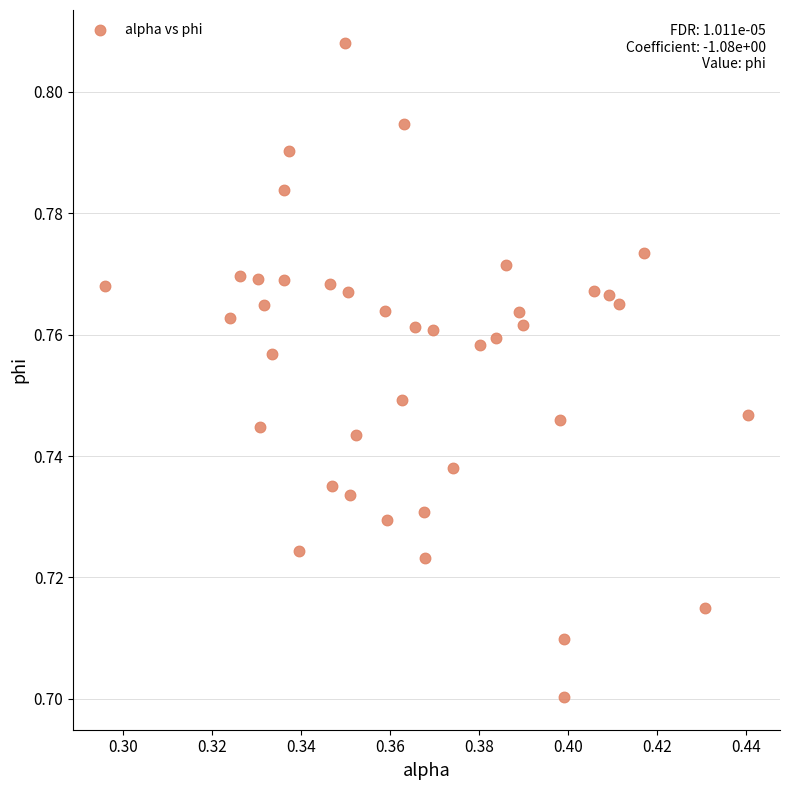

Count the number of points in this scatter plot.

40